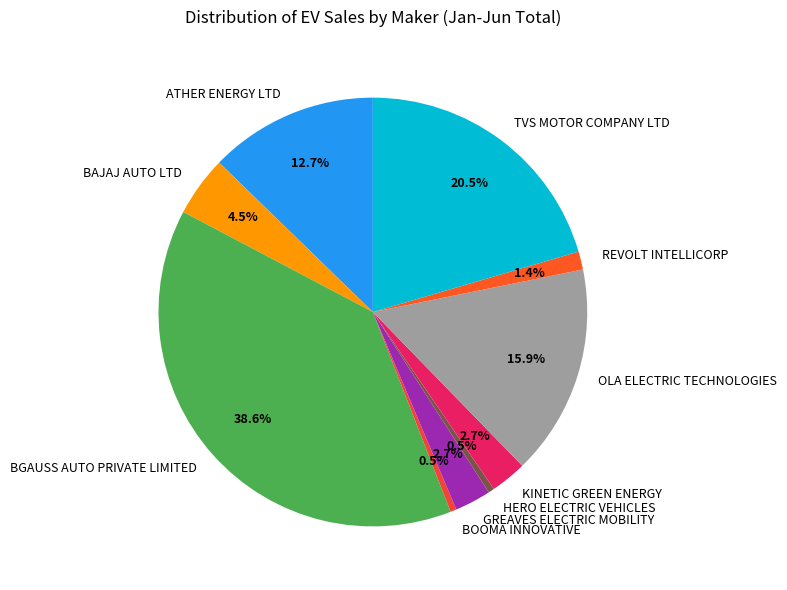

Does REVOLT INTELLICORP represent more than half of the total?

No